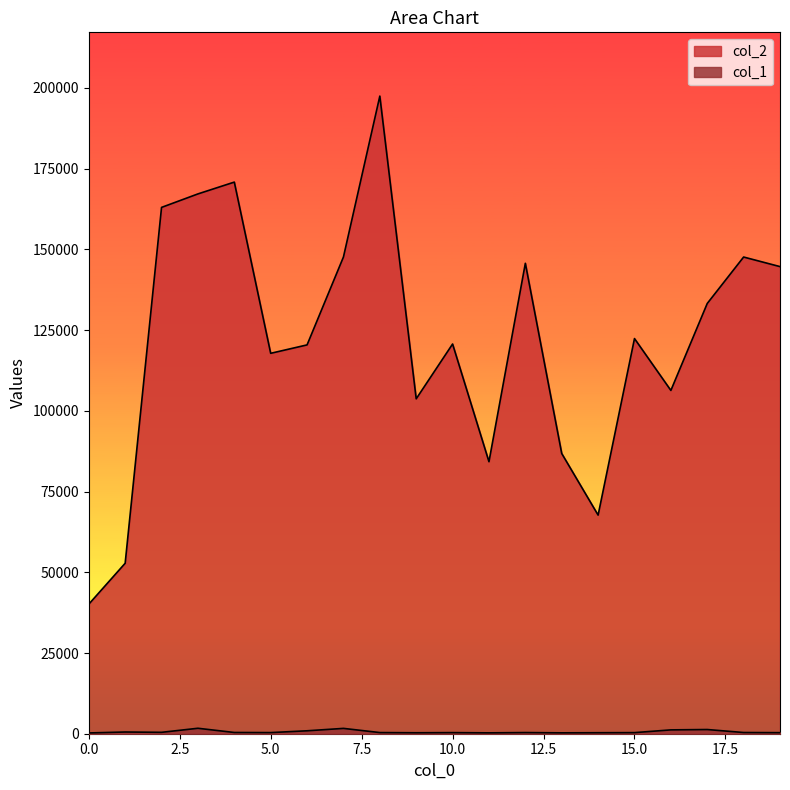

What is the lowest value of the col_2 series?

40119